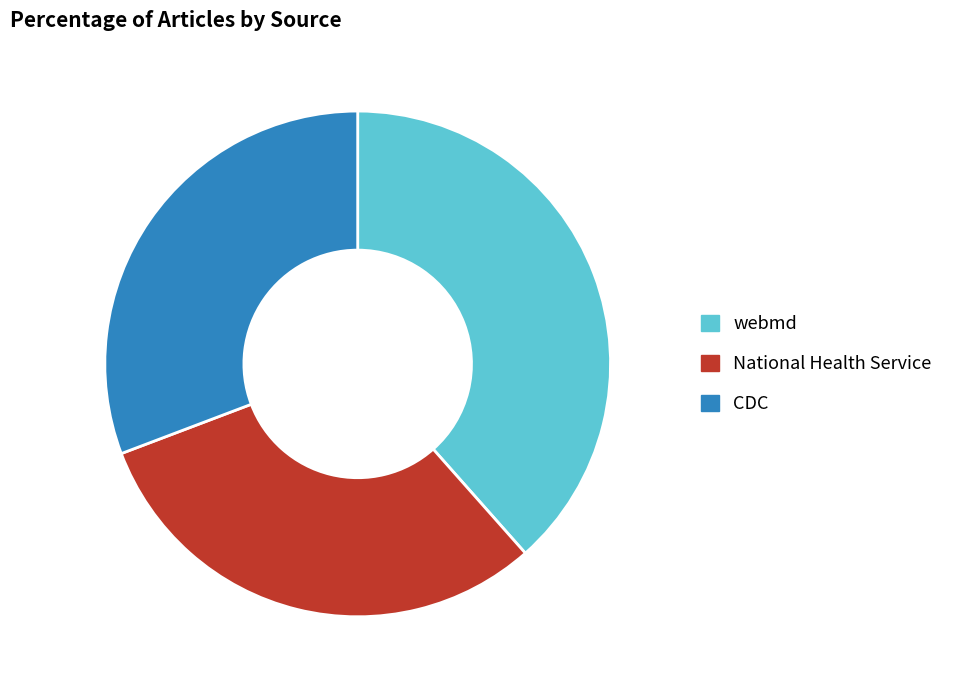

How many slices are in this pie chart?

3